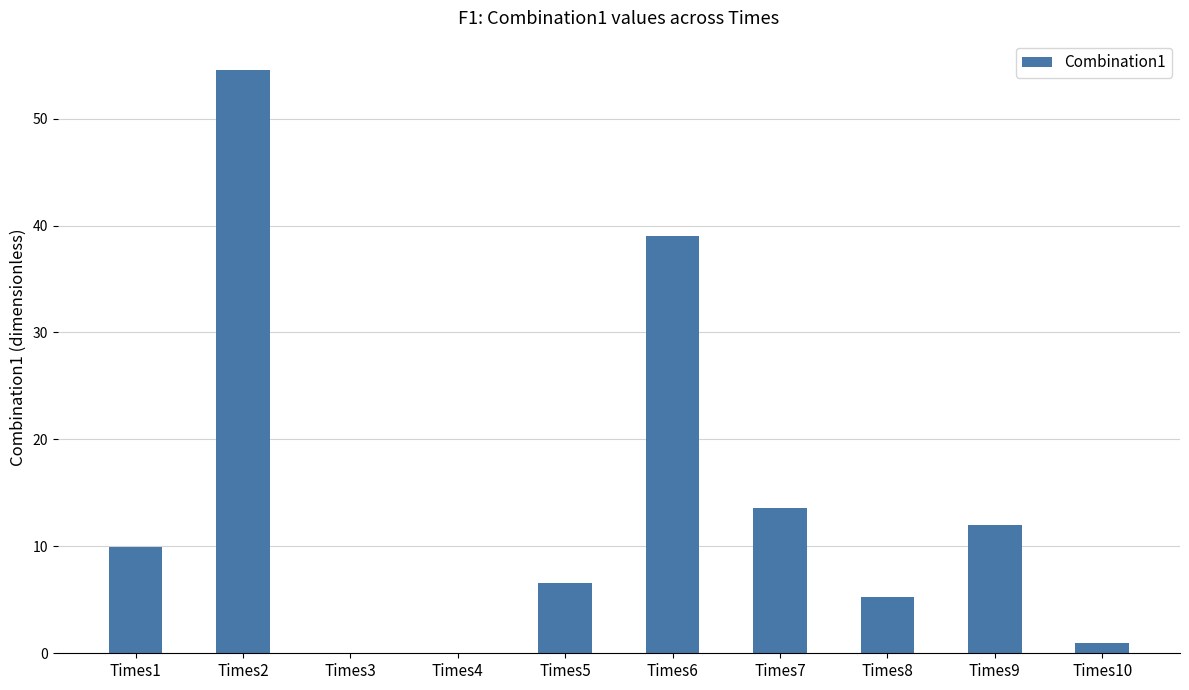

What is the greatest value displayed?

54.6